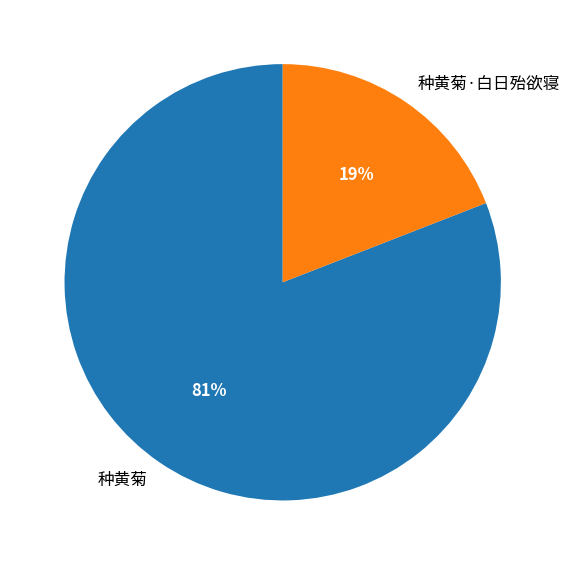

To the nearest percent, what is the combined percentage of 种黄菊·白日殆欲寝 and 种黄菊?

100%